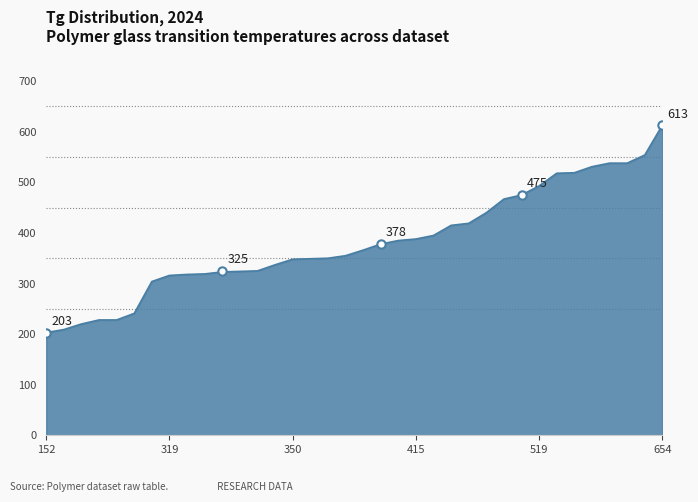

What is the minimum value shown in the chart?

203